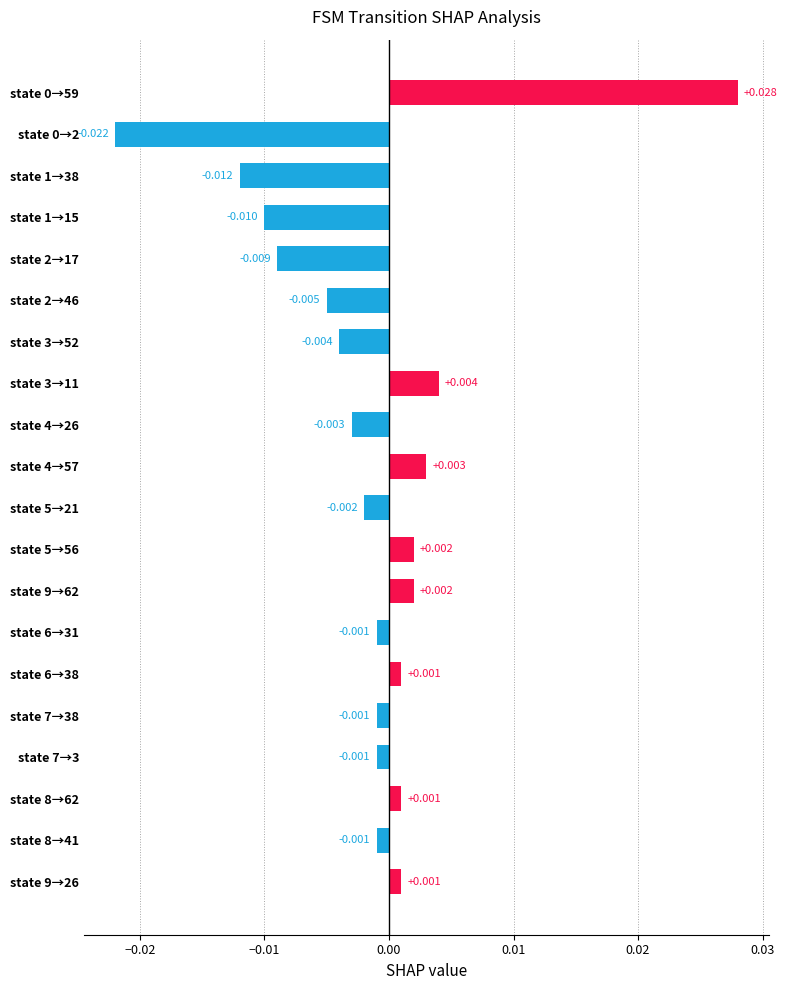

Are the bars horizontal?

Yes